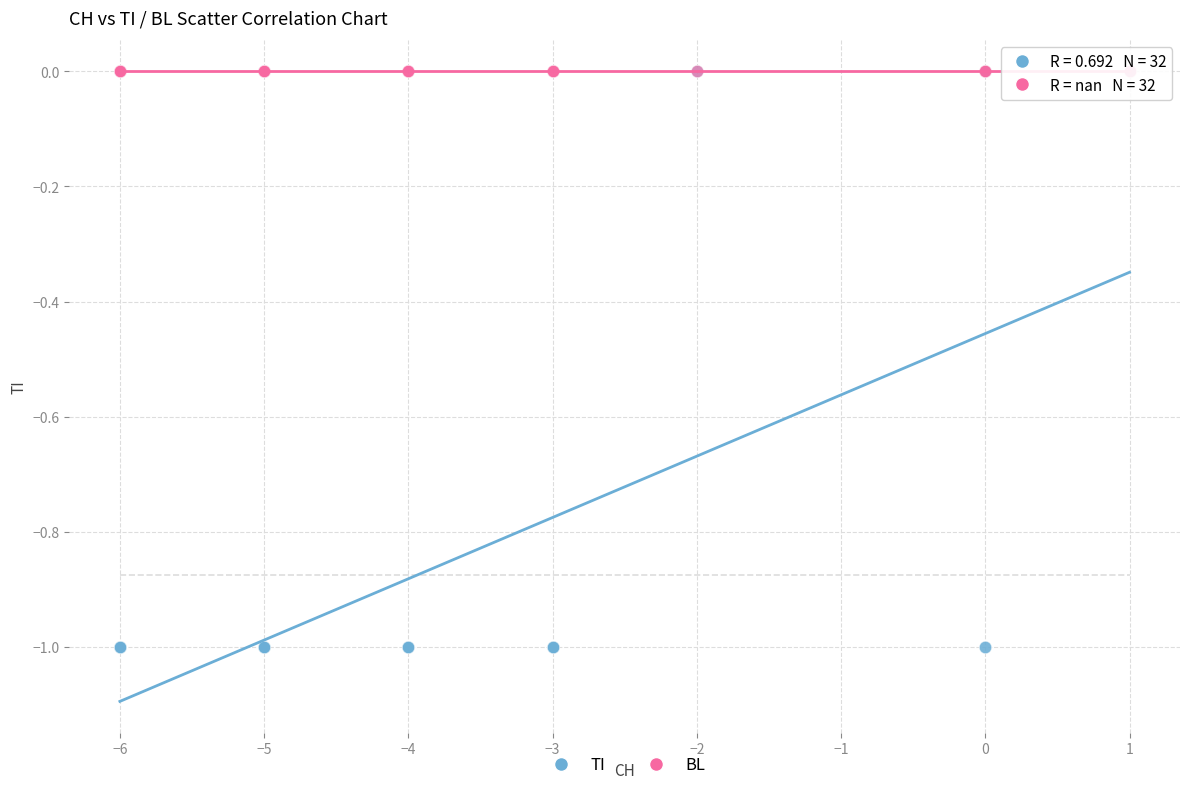

What are all the series names shown in the legend?

TI, BL